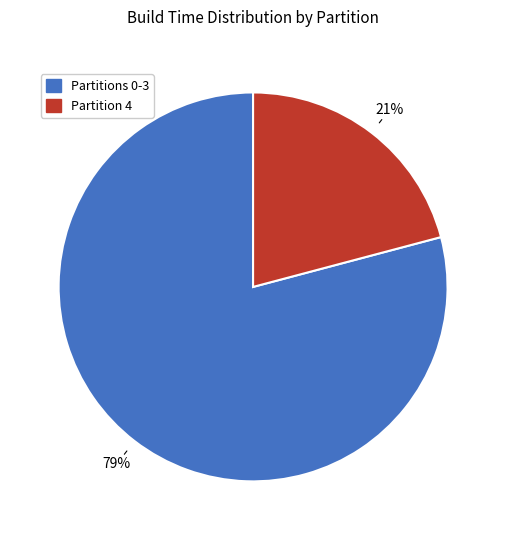

Does any single category account for the majority?

Yes